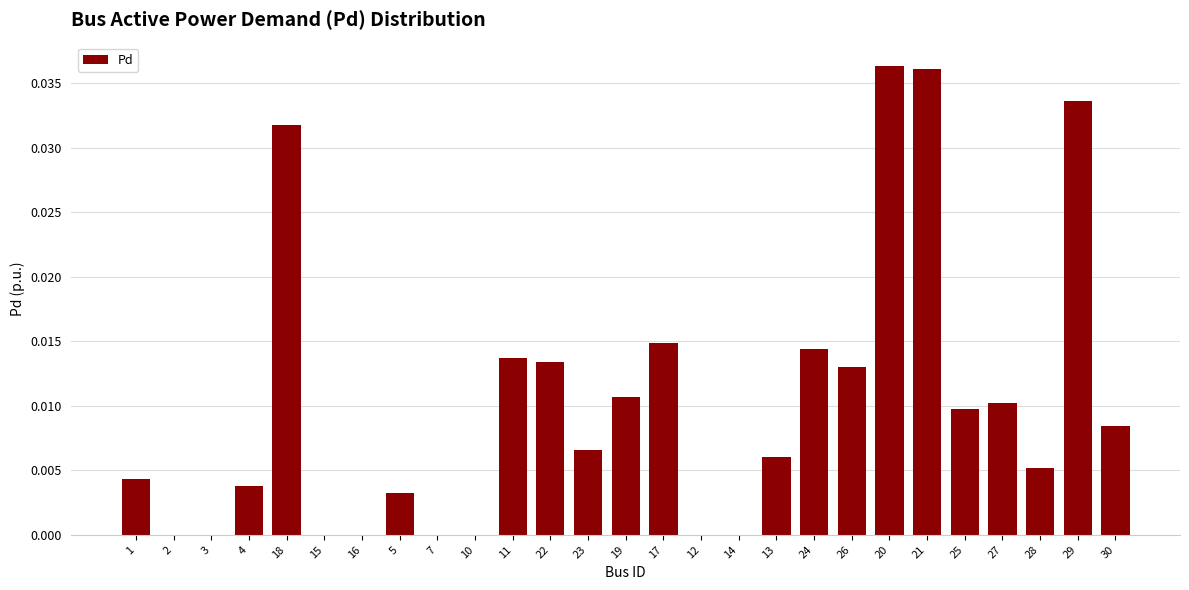

Between 26 and 20, which is larger?

20